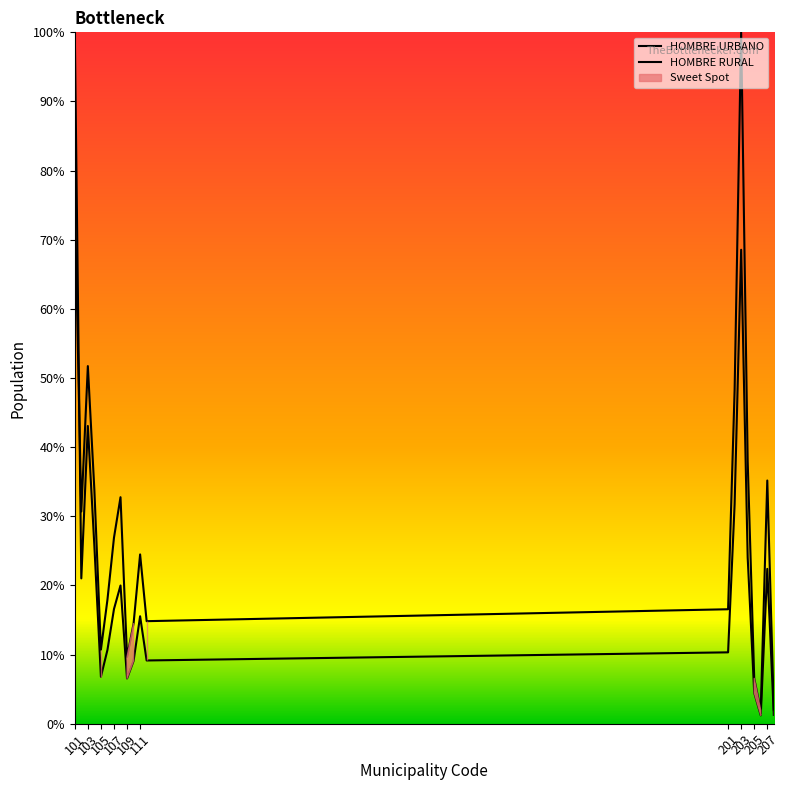

Rank the series at 203 from lowest to highest value.

HOMBRE URBANO, HOMBRE RURAL